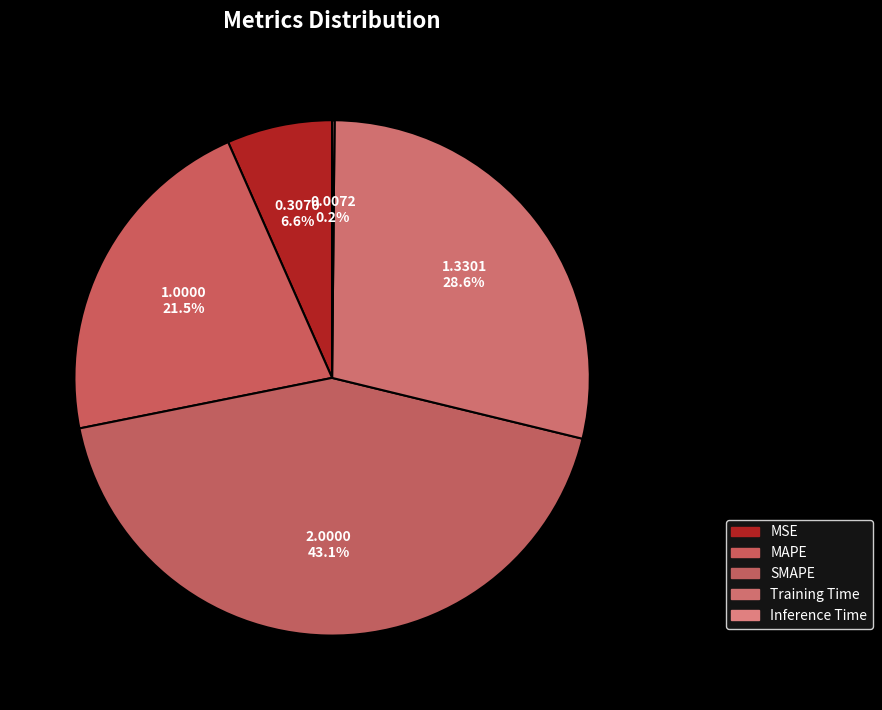

Does MSE account for over 50% of the chart?

No